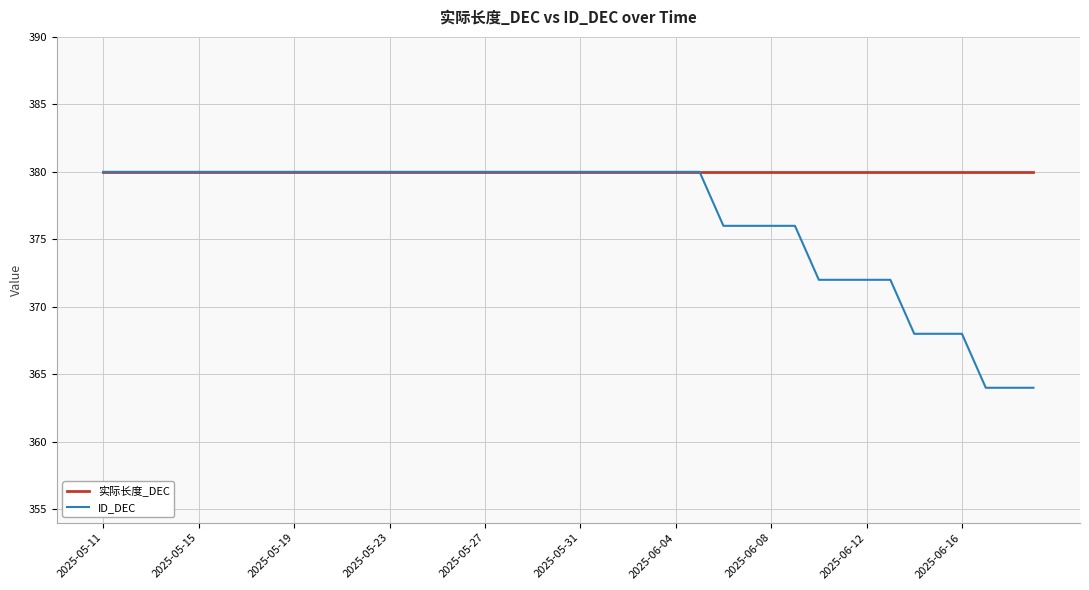

Which series has the widest spread of values?

ID_DEC